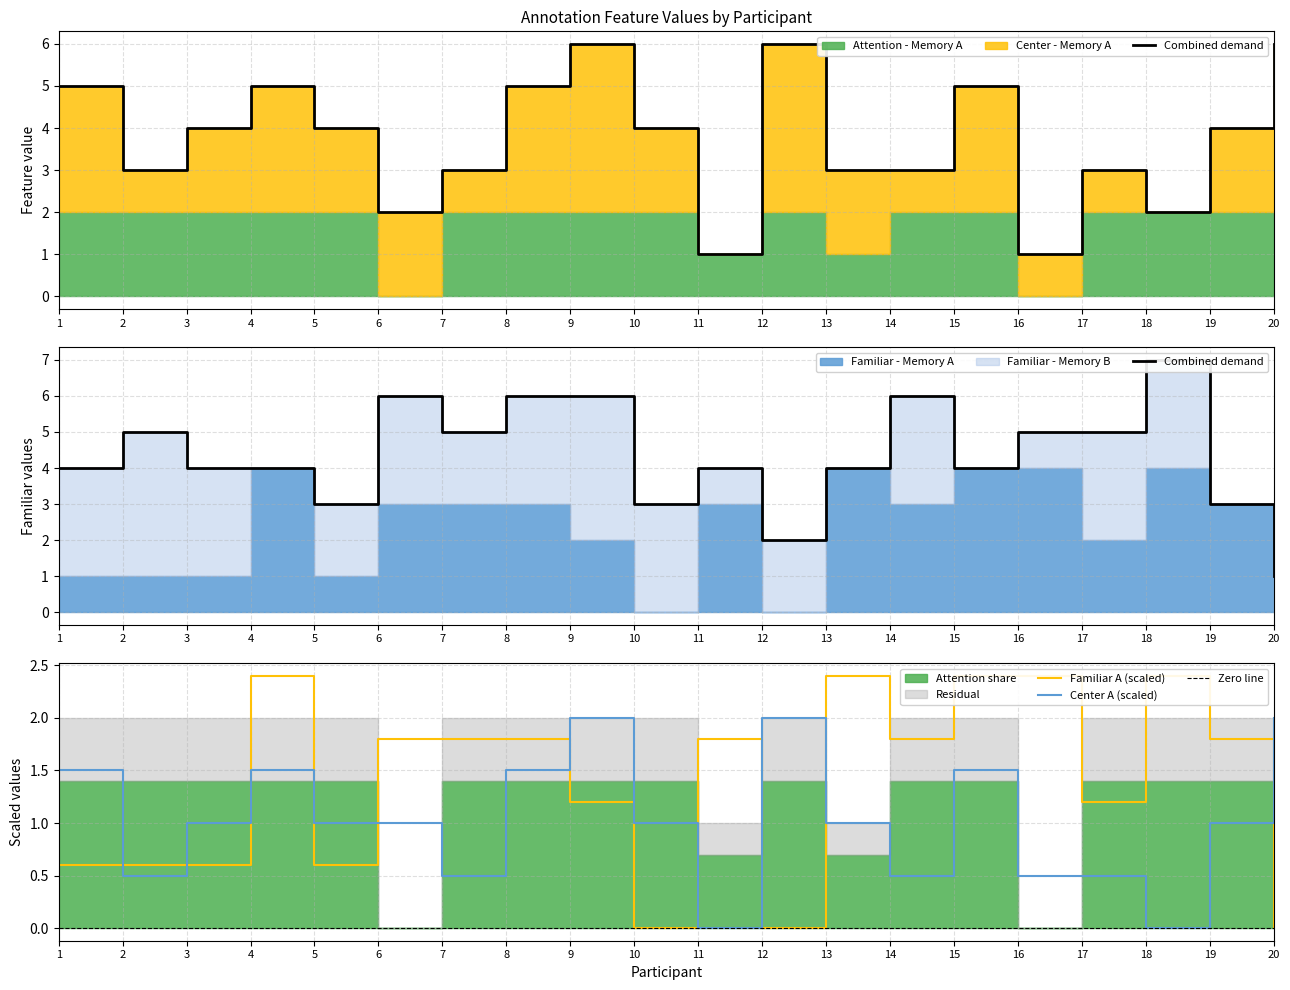

At how many categories does at least one series exceed 0?

20